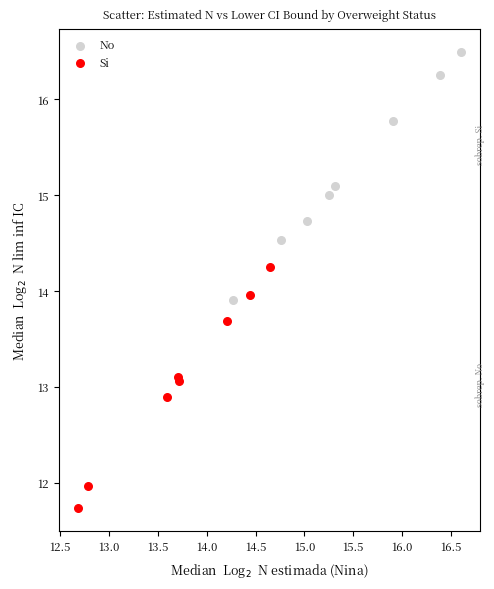

Which series contains the highest Y value?

No